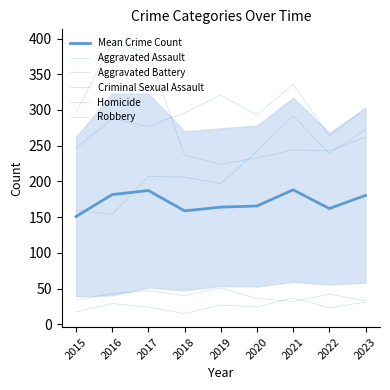

How many lines are shown in the chart?

6